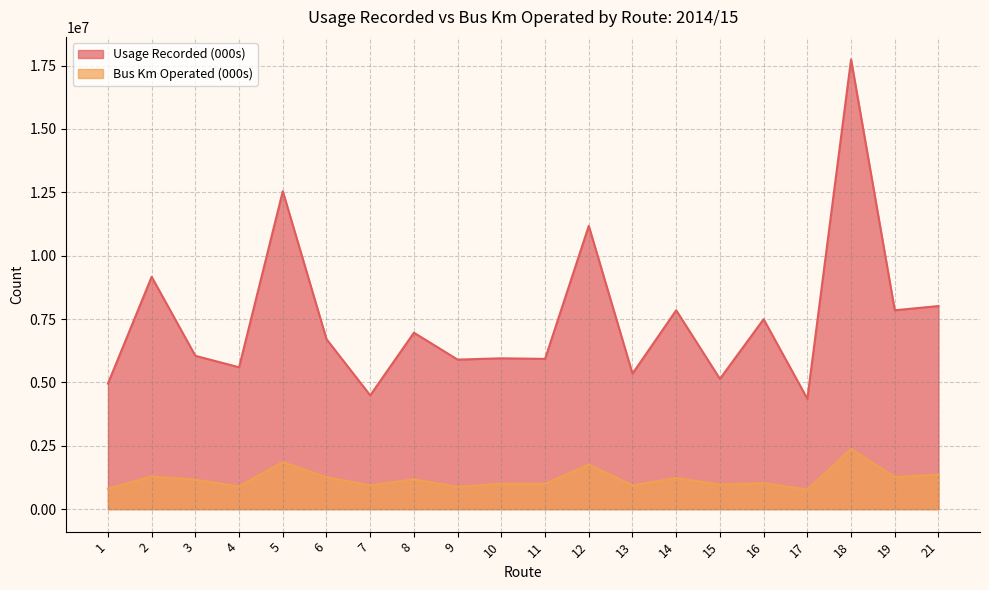

List the series in order of their overall mean, highest first.

Usage Recorded (000s), Bus Km Operated (000s)